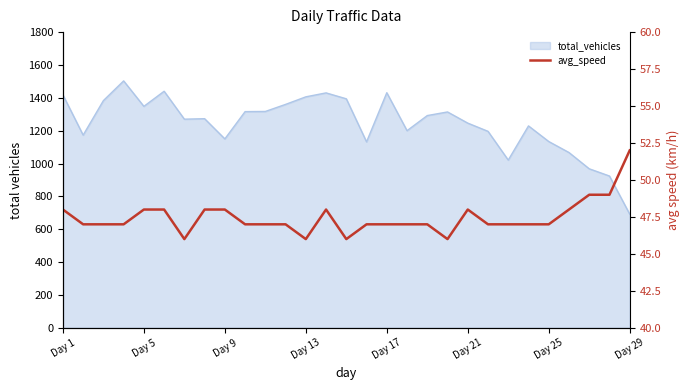

What is the maximum value shown in the chart?

52